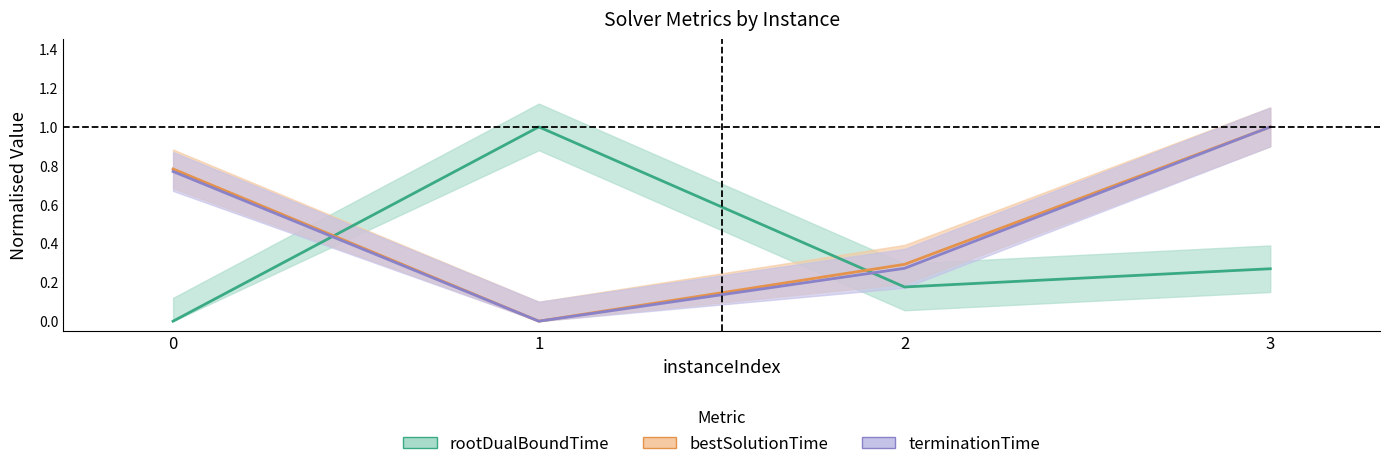

Reading left to right, list all the values displayed in this chart.

rootDualBoundTime: 0=0.0	1=1.0	2=0.2	3=0.3
bestSolutionTime: 0=0.8	1=0.0	2=0.3	3=1.0
terminationTime: 0=0.8	1=0.0	2=0.3	3=1.0